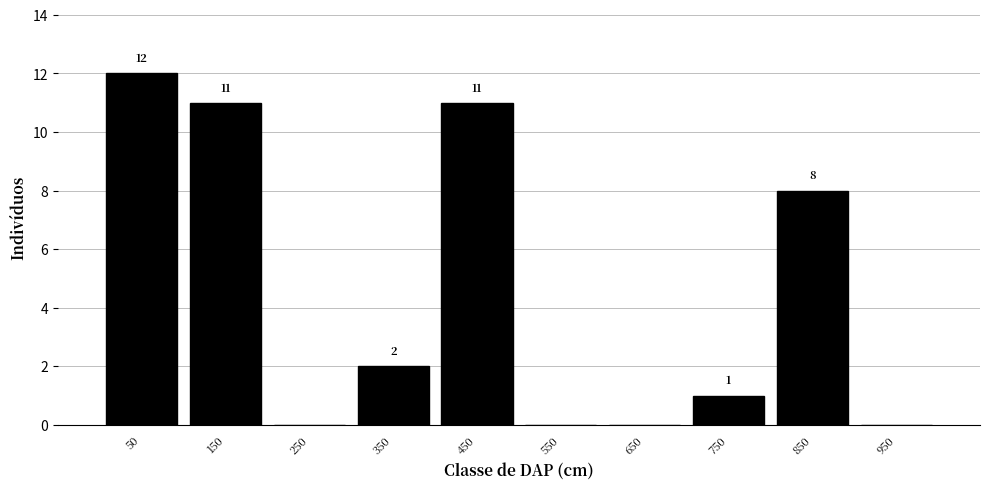

Which range on the x-axis has the tallest bar?

0 to 100